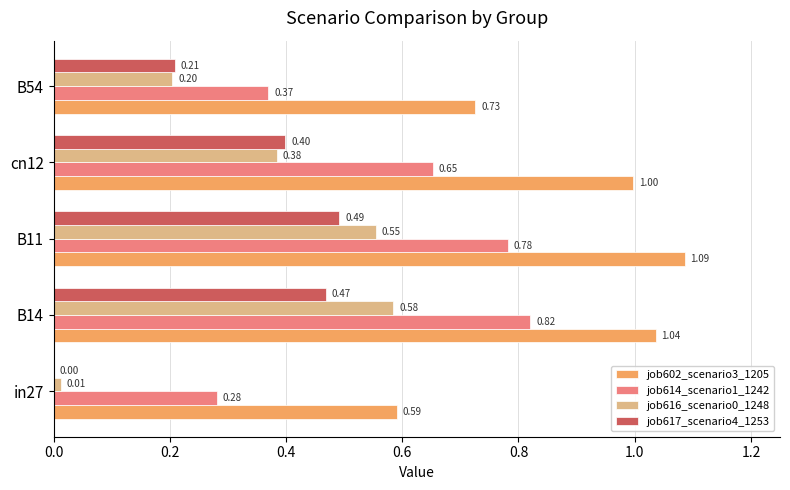

Which series has the largest total across all categories?

job602_scenario3_1205